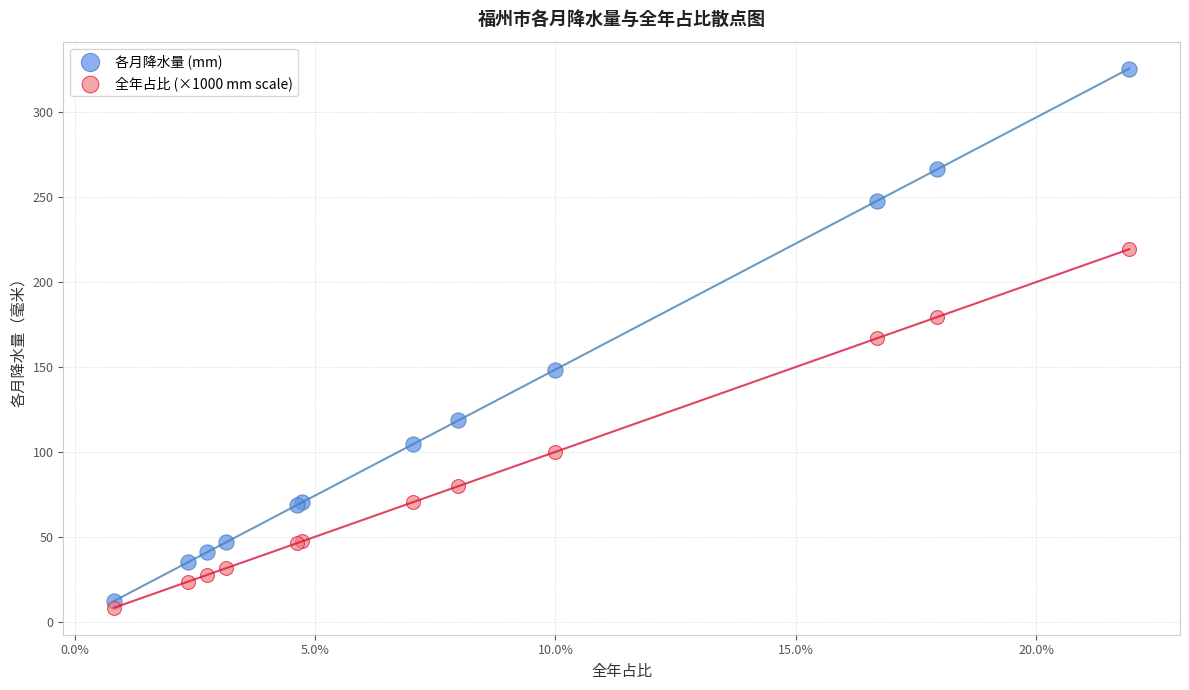

Which series has the widest spread of Y values?

各月降水量 (mm)